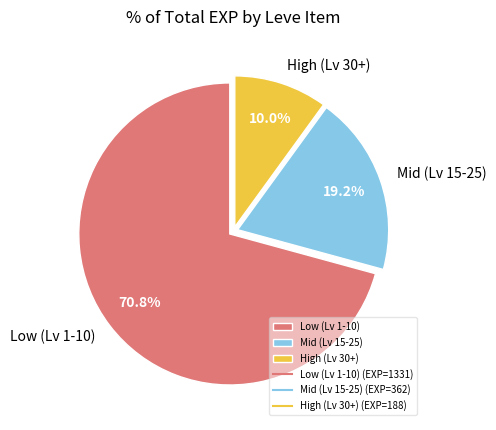

Rank the categories by value from lowest to highest.

High (Lv 30+), Mid (Lv 15-25), Low (Lv 1-10)